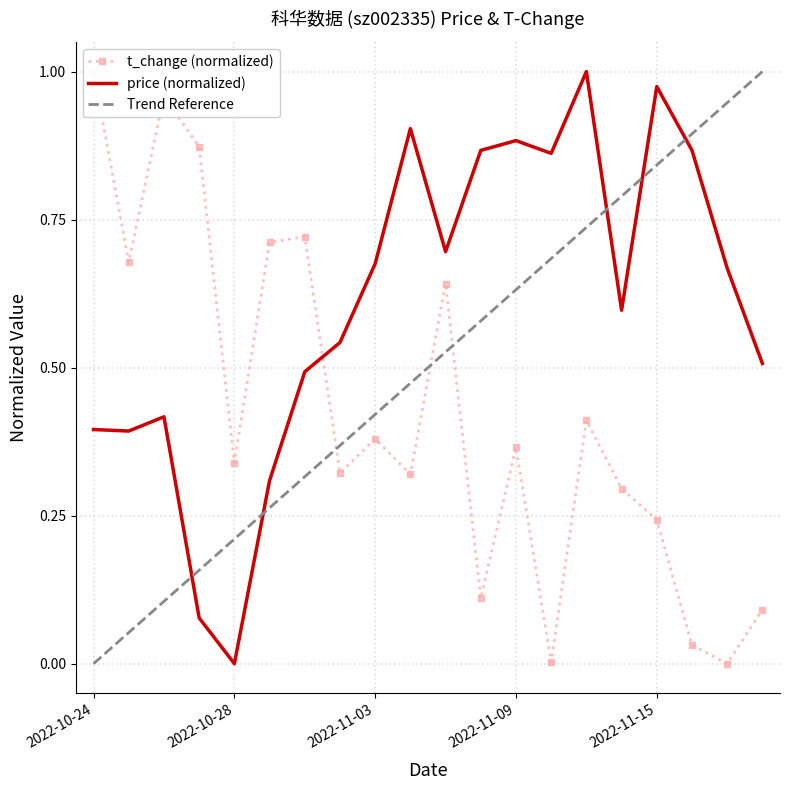

How many categories are shown in the chart?

20